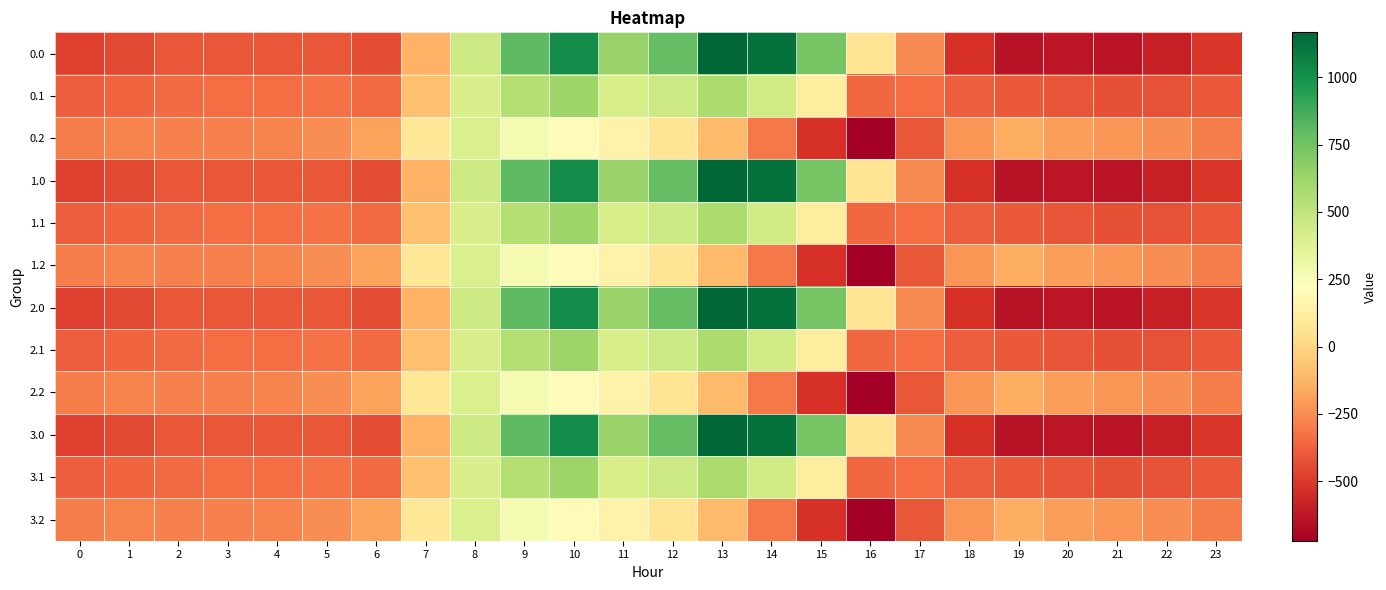

Reading left to right, transcribe all the data shown in this chart.

0.0: 0=-482.0	1=-449.5	2=-410.3	3=-404.4	4=-404.9	5=-410.8	6=-435.0	7=-136.4	8=454.2	9=804.0	10=1023.2	11=640.9	12=784.4	13=1167.2	14=1128.3	15=739.0	16=67.6	17=-250.3	18=-529.6	19=-644.5	20=-629.9	21=-638.4	22=-592.3	23=-511.3
0.1: 0=-384.6	1=-361.1	2=-347.9	3=-342.7	4=-339.6	5=-329.5	6=-345.2	7=-81.6	8=412.6	9=542.1	10=628.1	11=415.4	12=456.1	13=574.0	14=438.6	15=111.1	16=-353.7	17=-340.1	18=-388.5	19=-399.7	20=-414.5	21=-432.4	22=-419.9	23=-399.4
0.2: 0=-287.1	1=-272.7	2=-285.5	3=-281.0	4=-274.4	5=-248.1	6=-187.1	7=77.9	8=407.2	9=271.1	10=202.5	11=149.1	12=65.2	13=-104.4	14=-301.9	15=-522.2	16=-721.2	17=-409.5	18=-223.1	19=-151.1	20=-199.2	21=-226.4	22=-247.4	23=-287.5
1.0: 0=-482.0	1=-449.5	2=-410.3	3=-404.4	4=-404.9	5=-410.8	6=-435.0	7=-136.4	8=454.2	9=804.0	10=1023.2	11=640.9	12=784.4	13=1167.2	14=1128.3	15=739.0	16=67.6	17=-250.3	18=-529.6	19=-644.5	20=-629.9	21=-638.4	22=-592.3	23=-511.3
1.1: 0=-384.6	1=-361.1	2=-347.9	3=-342.7	4=-339.6	5=-329.5	6=-345.2	7=-81.6	8=412.6	9=542.1	10=628.1	11=415.4	12=456.1	13=574.0	14=438.6	15=111.1	16=-353.7	17=-340.1	18=-388.5	19=-399.7	20=-414.5	21=-432.4	22=-419.9	23=-399.4
1.2: 0=-287.1	1=-272.7	2=-285.5	3=-281.0	4=-274.4	5=-248.1	6=-187.1	7=77.9	8=407.2	9=271.1	10=202.5	11=149.1	12=65.2	13=-104.4	14=-301.9	15=-522.2	16=-721.2	17=-409.5	18=-223.1	19=-151.1	20=-199.2	21=-226.4	22=-247.4	23=-287.5
2.0: 0=-482.0	1=-449.5	2=-410.3	3=-404.4	4=-404.9	5=-410.8	6=-435.0	7=-136.4	8=454.2	9=804.0	10=1023.2	11=640.9	12=784.4	13=1167.2	14=1128.3	15=739.0	16=67.6	17=-250.3	18=-529.6	19=-644.5	20=-629.9	21=-638.4	22=-592.3	23=-511.3
2.1: 0=-384.6	1=-361.1	2=-347.9	3=-342.7	4=-339.6	5=-329.5	6=-345.2	7=-81.6	8=412.6	9=542.1	10=628.1	11=415.4	12=456.1	13=574.0	14=438.6	15=111.1	16=-353.7	17=-340.1	18=-388.5	19=-399.7	20=-414.5	21=-432.4	22=-419.9	23=-399.4
2.2: 0=-287.1	1=-272.7	2=-285.5	3=-281.0	4=-274.4	5=-248.1	6=-187.1	7=77.9	8=407.2	9=271.1	10=202.5	11=149.1	12=65.2	13=-104.4	14=-301.9	15=-522.2	16=-721.2	17=-409.5	18=-223.1	19=-151.1	20=-199.2	21=-226.4	22=-247.4	23=-287.5
3.0: 0=-482.0	1=-449.5	2=-410.3	3=-404.4	4=-404.9	5=-410.8	6=-435.0	7=-136.4	8=454.2	9=804.0	10=1023.2	11=640.9	12=784.4	13=1167.2	14=1128.3	15=739.0	16=67.6	17=-250.3	18=-529.6	19=-644.5	20=-629.9	21=-638.4	22=-592.3	23=-511.3
3.1: 0=-384.6	1=-361.1	2=-347.9	3=-342.7	4=-339.6	5=-329.5	6=-345.2	7=-81.6	8=412.6	9=542.1	10=628.1	11=415.4	12=456.1	13=574.0	14=438.6	15=111.1	16=-353.7	17=-340.1	18=-388.5	19=-399.7	20=-414.5	21=-432.4	22=-419.9	23=-399.4
3.2: 0=-287.1	1=-272.7	2=-285.5	3=-281.0	4=-274.4	5=-248.1	6=-187.1	7=77.9	8=407.2	9=271.1	10=202.5	11=149.1	12=65.2	13=-104.4	14=-301.9	15=-522.2	16=-721.2	17=-409.5	18=-223.1	19=-151.1	20=-199.2	21=-226.4	22=-247.4	23=-287.5